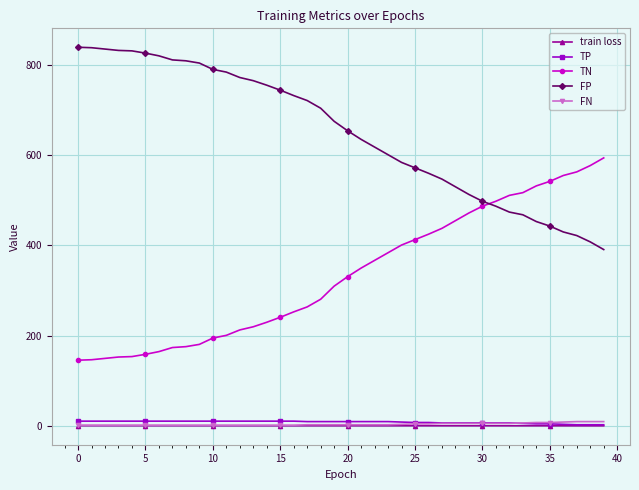

True or false: TP and TN intersect in this chart.

False